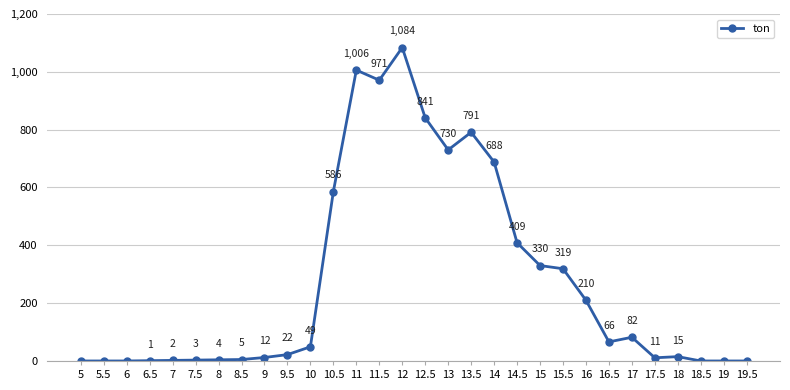

Reading right to left, extract all data points from this chart.

0	0	0	15	11	82	66	210	319	330	409	688	791	730	841	1084	971	1006	586	49	22	12	5	4	3	2	1	0	0	0